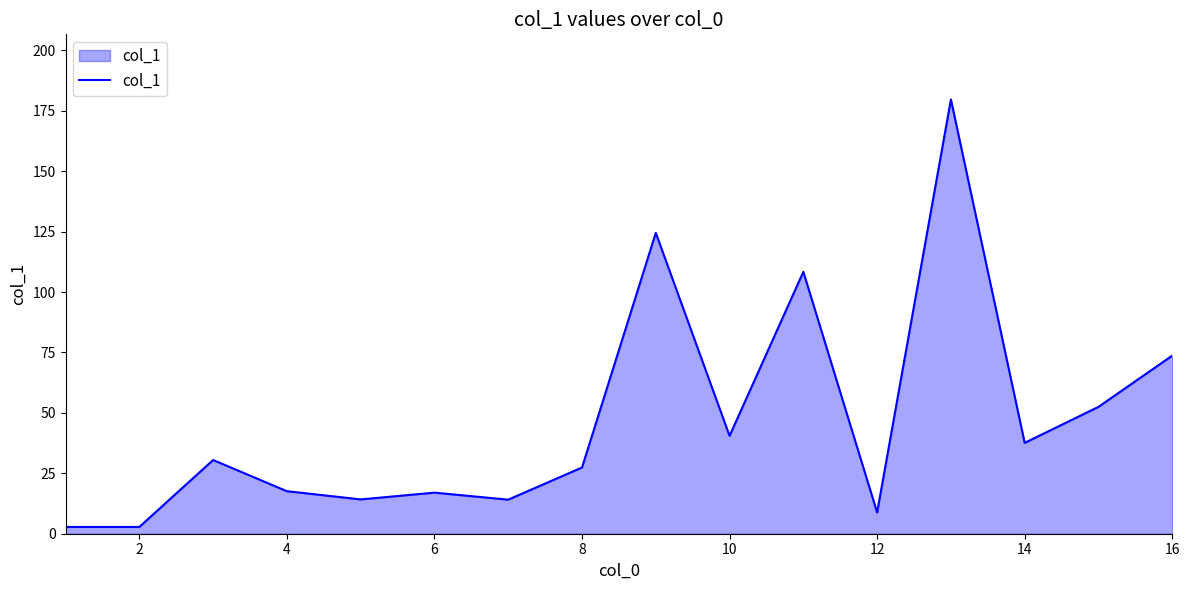

What is the greatest value displayed?

179.7